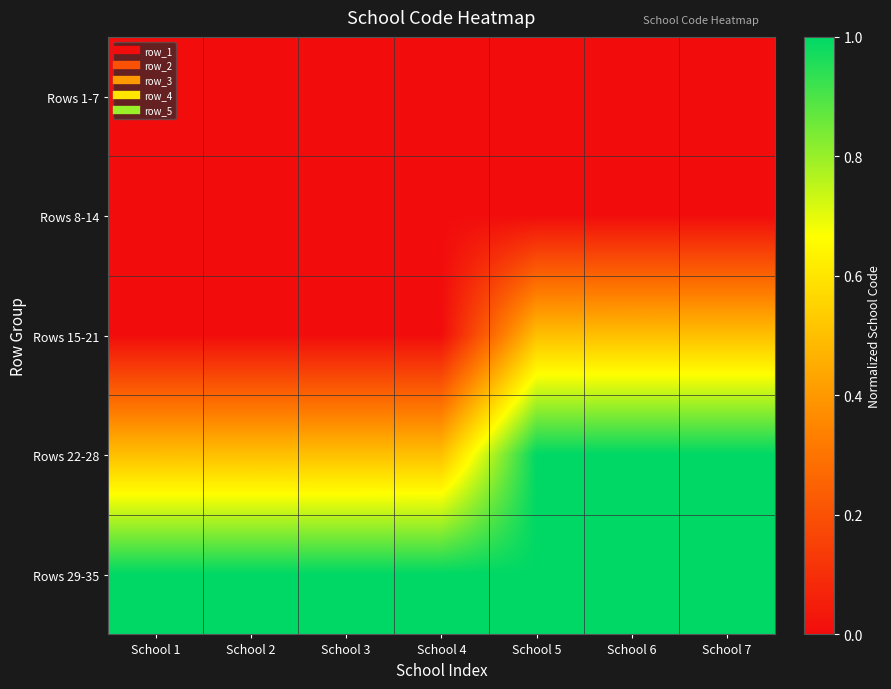

Reading left to right, extract all data points from this chart.

Rows 1-7: School 1=0.0	School 2=0.0	School 3=0.0	School 4=0.0	School 5=0.0	School 6=0.0	School 7=0.0
Rows 8-14: School 1=0.0	School 2=0.0	School 3=0.0	School 4=0.0	School 5=0.0	School 6=0.0	School 7=0.0
Rows 15-21: School 1=0.0	School 2=0.0	School 3=0.0	School 4=0.0	School 5=0.5	School 6=0.5	School 7=0.5
Rows 22-28: School 1=0.5	School 2=0.5	School 3=0.5	School 4=0.5	School 5=1.0	School 6=1.0	School 7=1.0
Rows 29-35: School 1=1.0	School 2=1.0	School 3=1.0	School 4=1.0	School 5=1.0	School 6=1.0	School 7=1.0